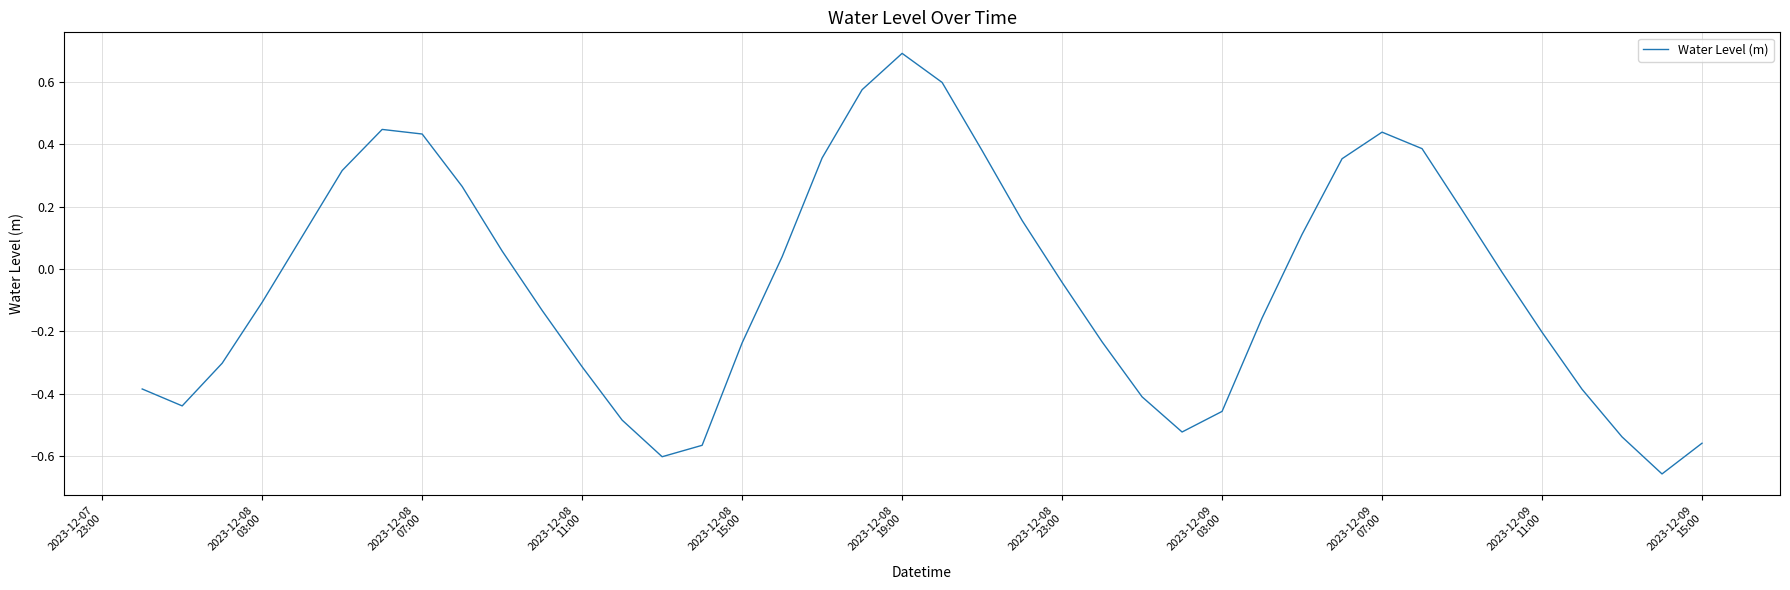

What is the difference between the maximum and minimum values?

1.3